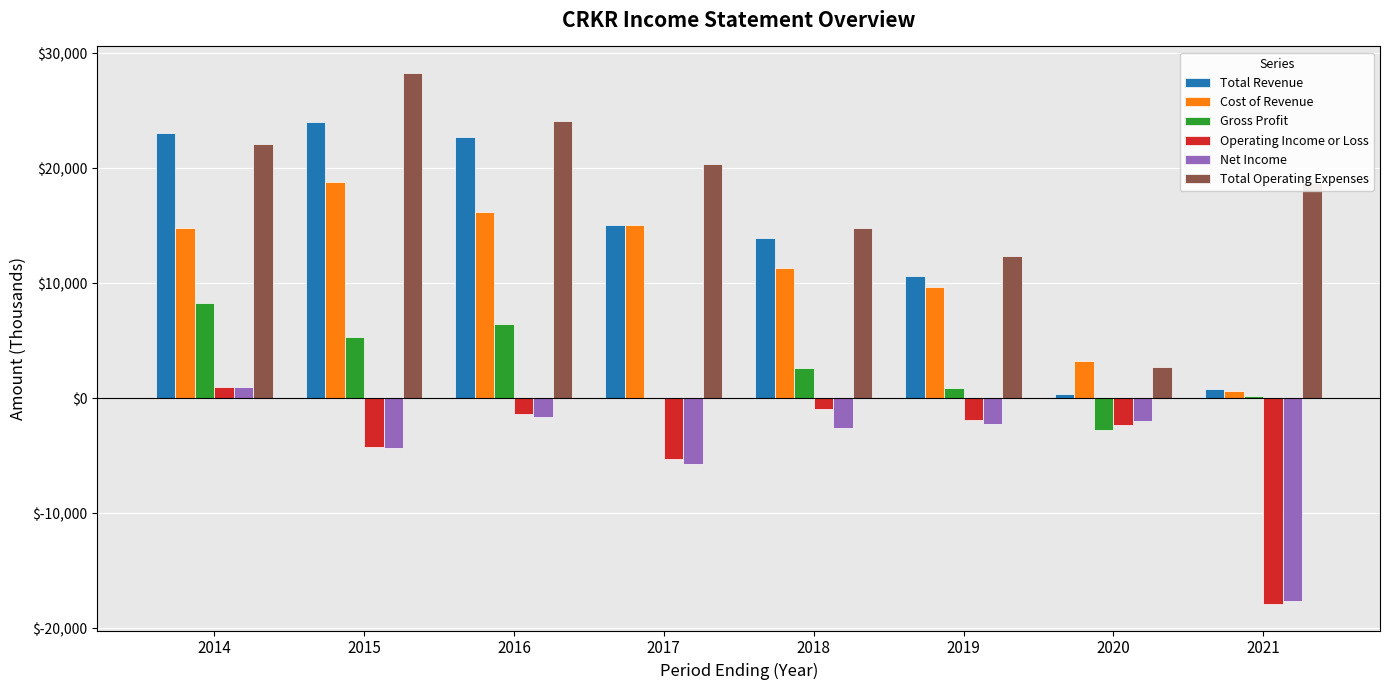

Which series has the largest total across all categories?

Total Operating Expenses